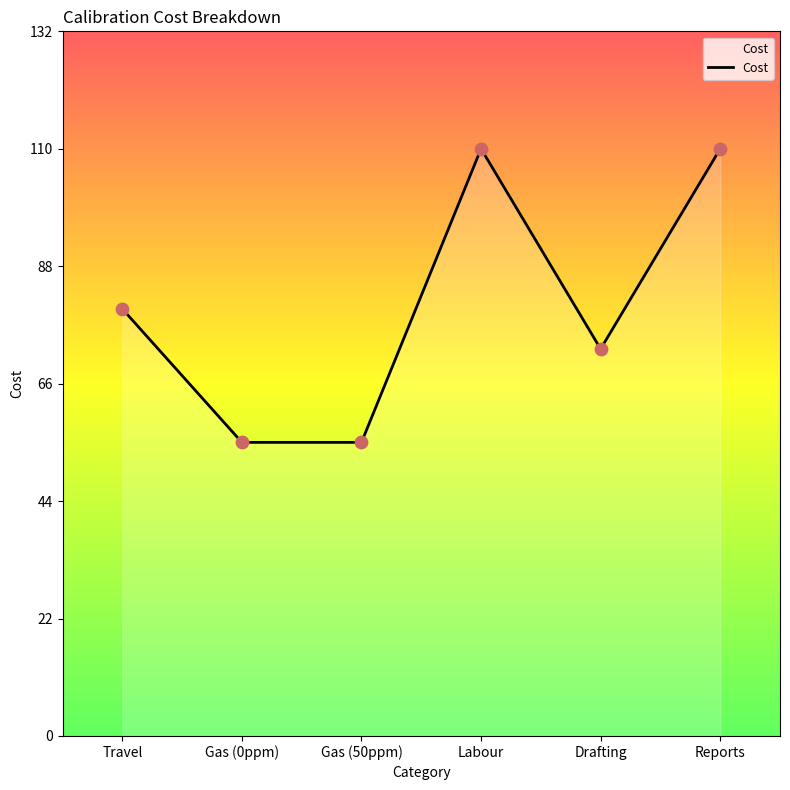

Which has a higher value, Travel or Drafting?

Travel